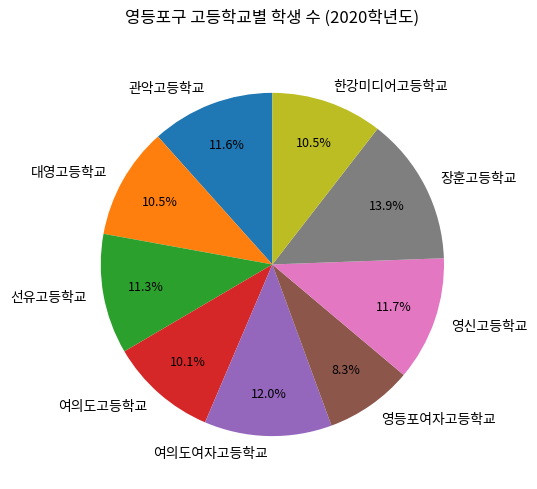

What is the ratio of the value at 대영고등학교 to the value at 여의도고등학교?

1.0